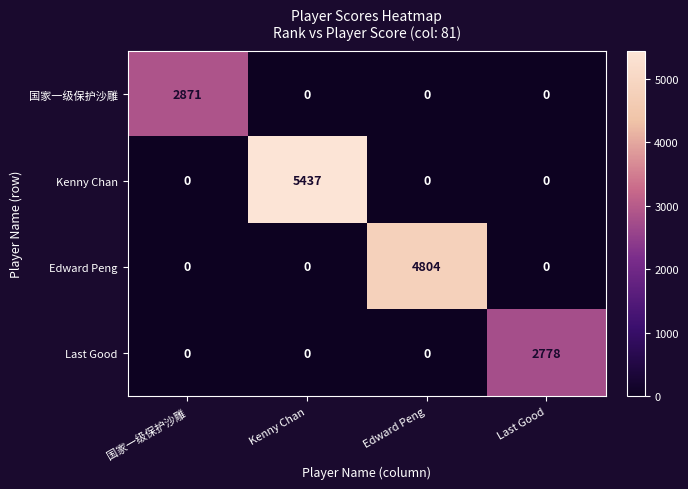

List the series in order of their peak value, highest first.

Kenny Chan, Edward Peng, 国家一级保护沙雕, Last Good